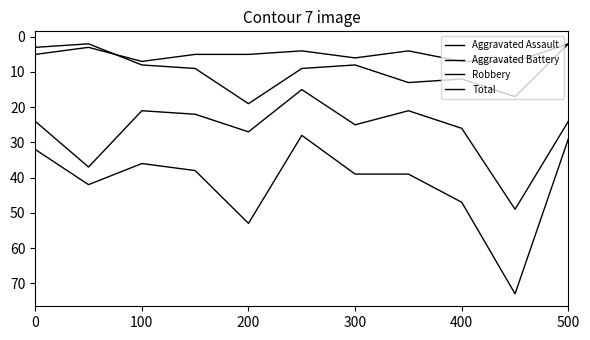

Does the chart have visible grid lines?

No